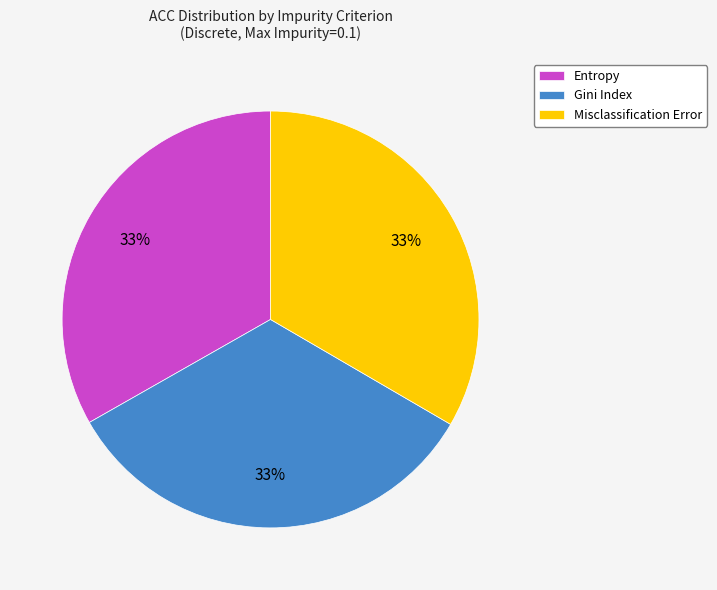

What percentage is the Gini Index slice, to the nearest percent?

33%